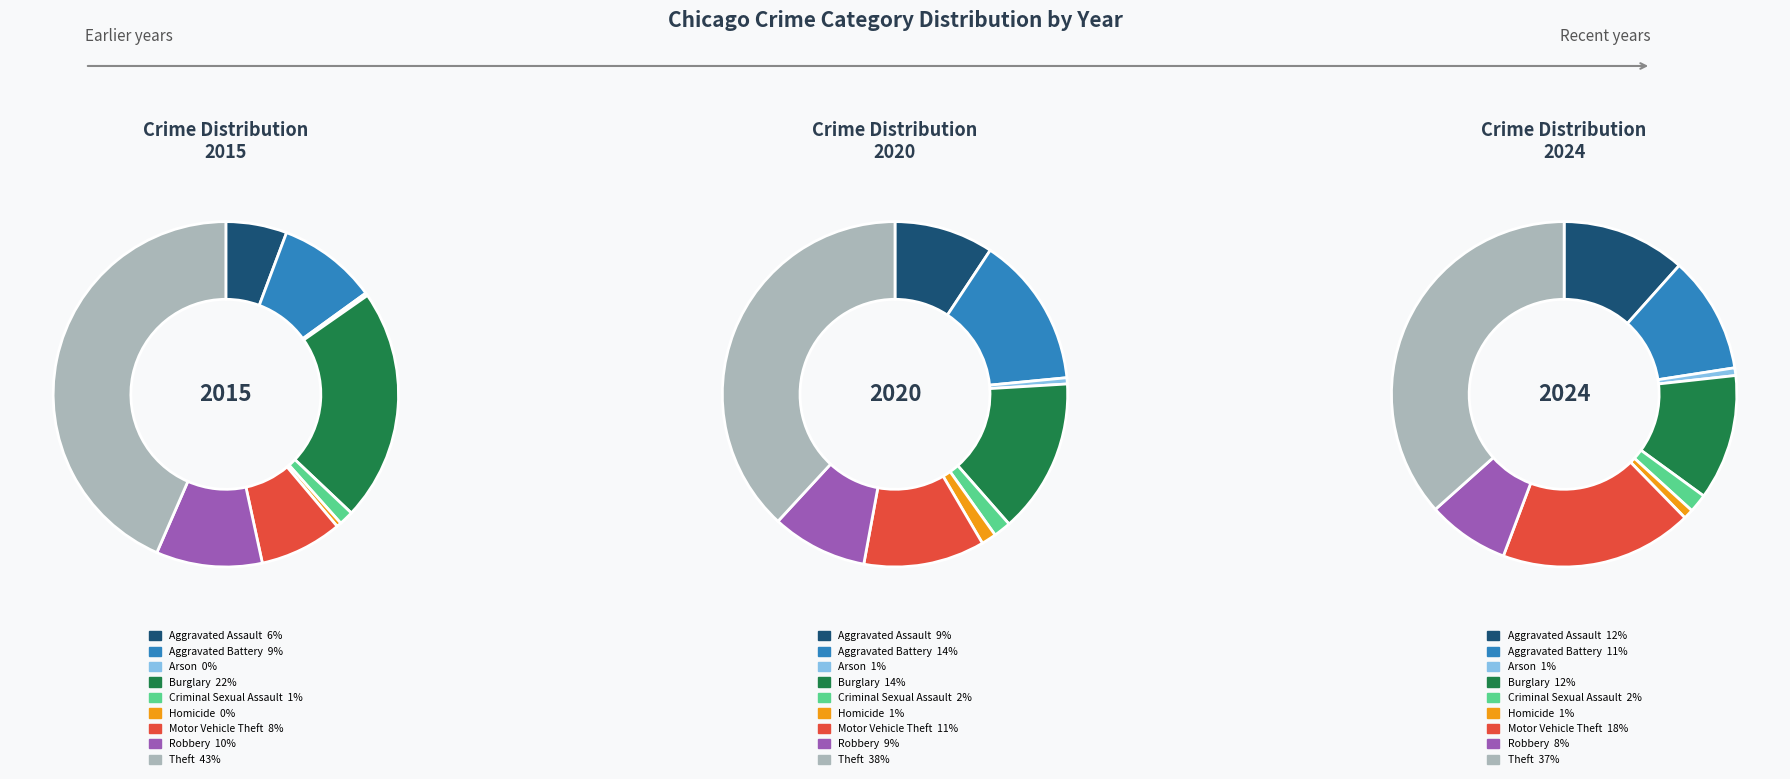

To the nearest percent, what is the average slice percentage?

11%